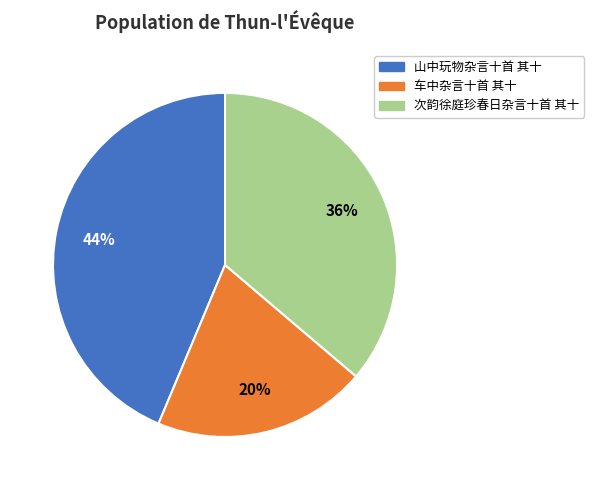

What is the largest slice in the pie chart?

山中玩物杂言十首 其十